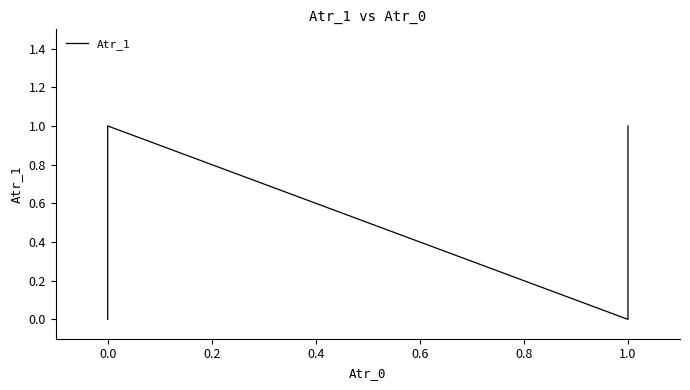

The value at 1.0 is 0. True or false?

False